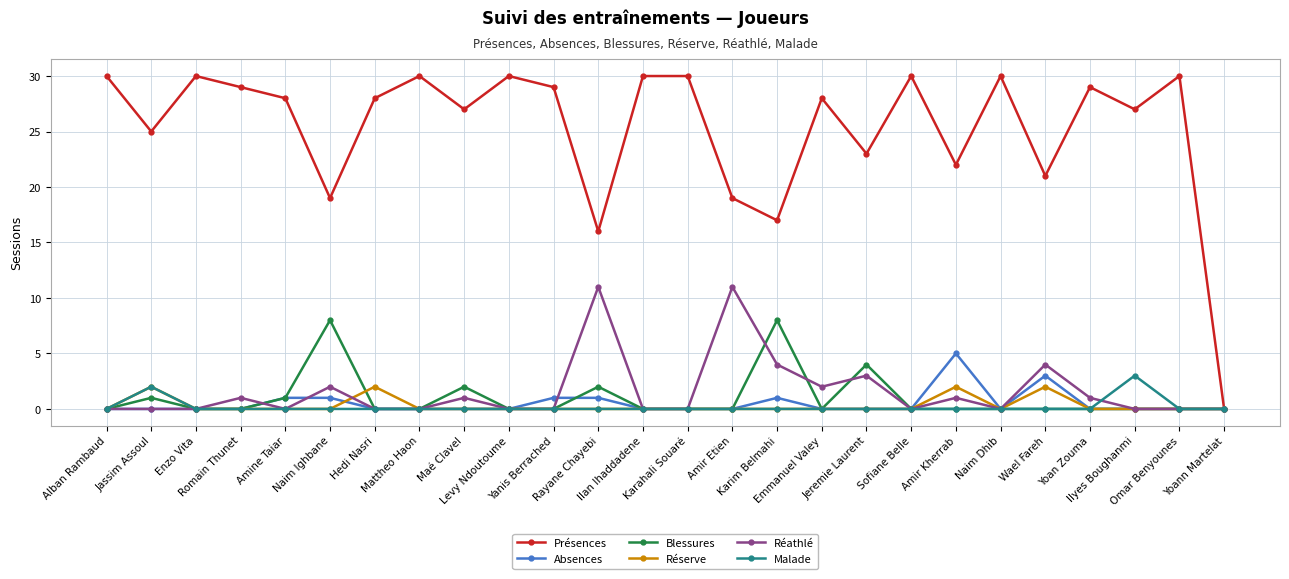

What is the greatest value displayed?

30